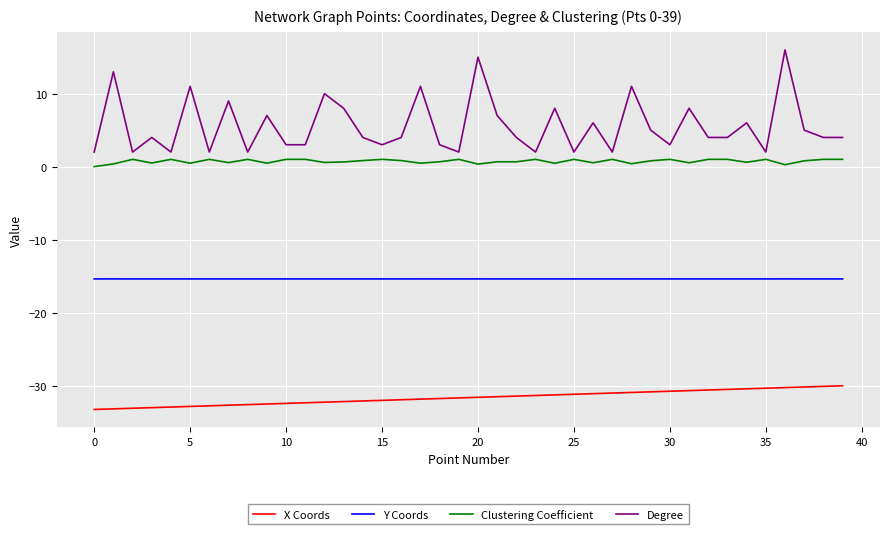

What is the minimum value shown in the chart?

-33.3